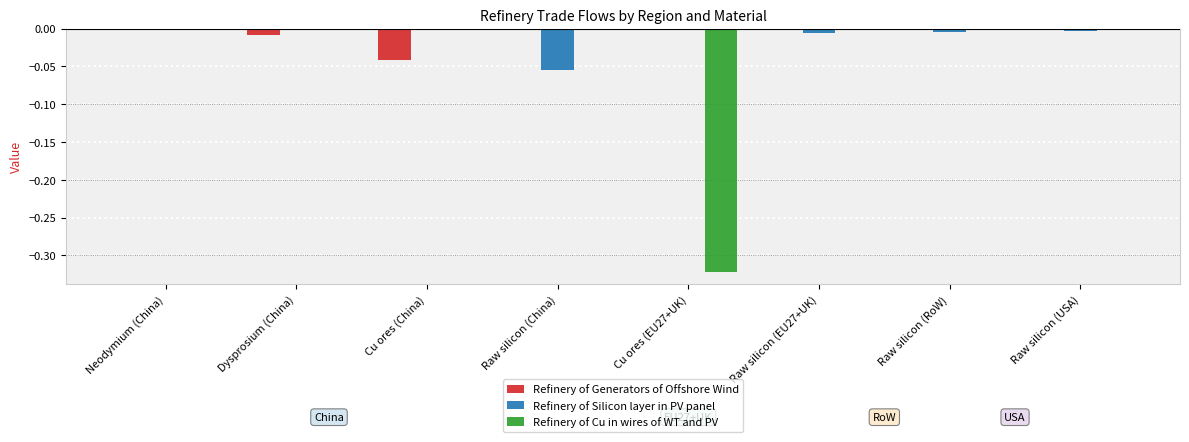

Is it true that Refinery of Generators of Offshore Wind equals 0.0 at Cu ores (EU27+UK)?

True